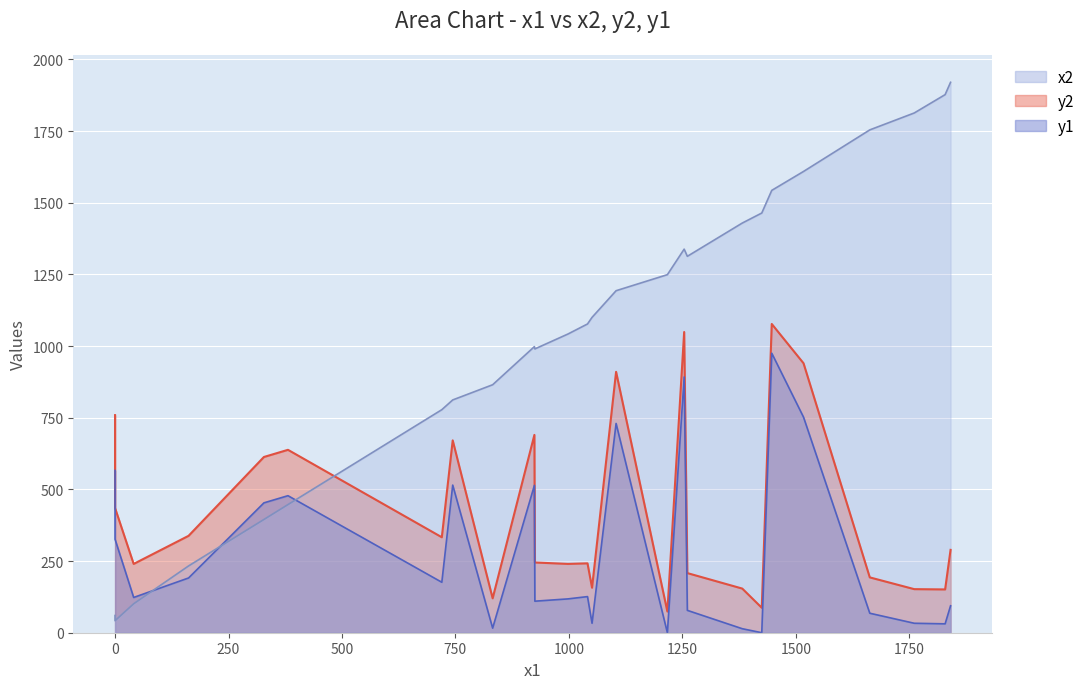

True or false: x2 has a value of 352 at 744.

False